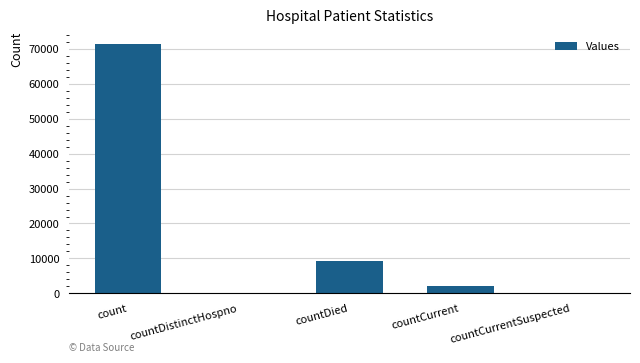

At which category does the chart reach its peak across all series?

count